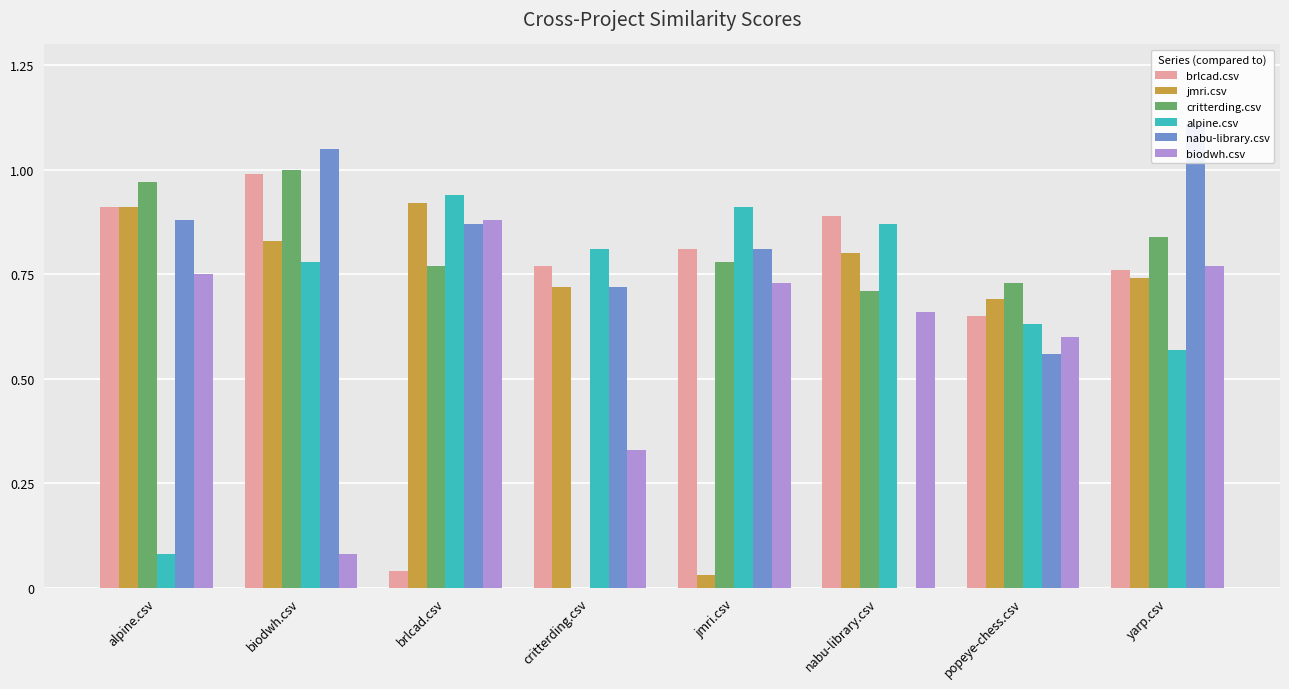

Which series has the largest total across all categories?

nabu-library.csv